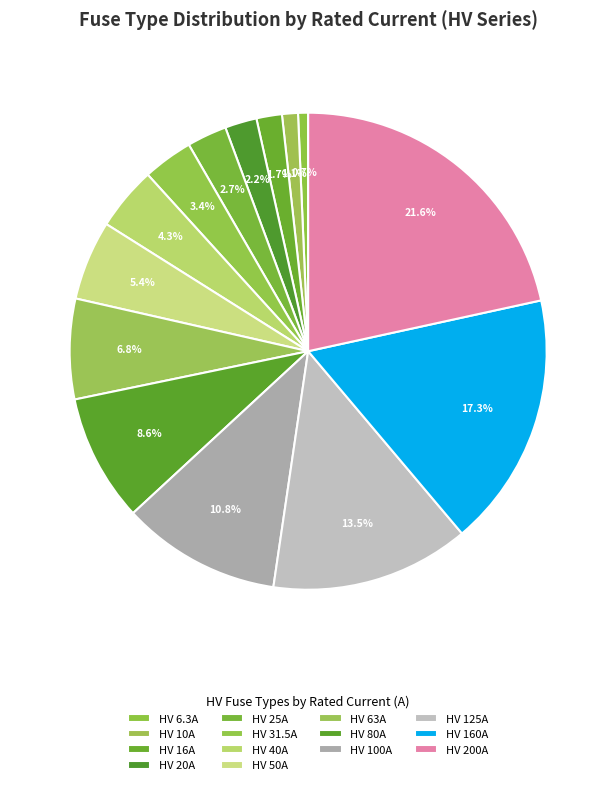

Count the number of slices in the pie.

14